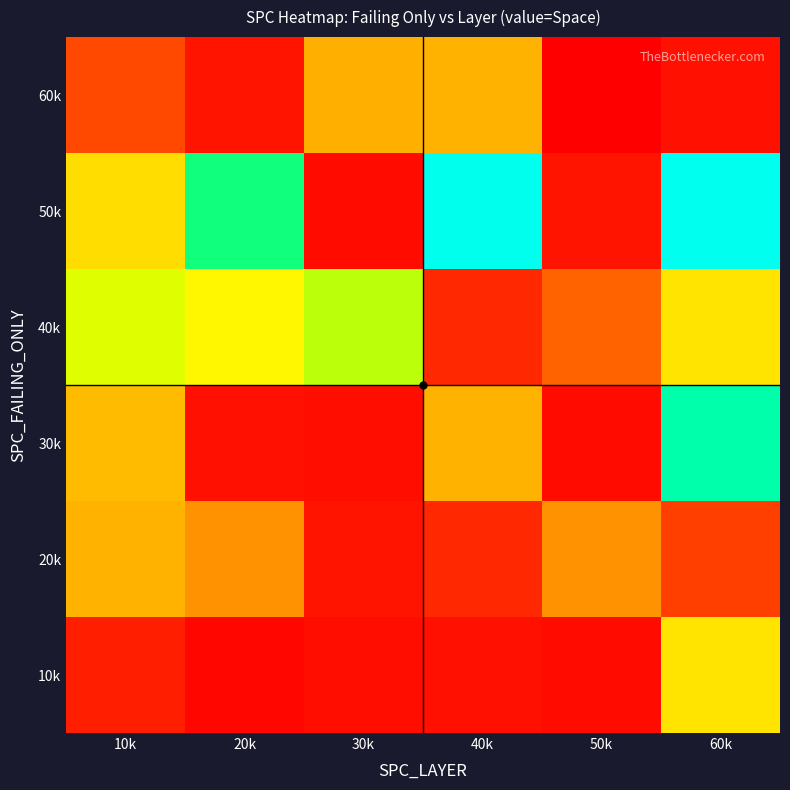

Reading left to right, extract all data points from this chart.

10k: 10k=18	20k=10	30k=12	40k=13	50k=11	60k=84
20k: 10k=68	20k=57	30k=14	40k=21	50k=57	60k=29
30k: 10k=71	20k=13	30k=12	40k=68	50k=11	60k=131
40k: 10k=102	20k=90	30k=109	40k=21	50k=41	60k=84
50k: 10k=82	20k=122	30k=11	40k=161	50k=14	60k=162
60k: 10k=32	20k=14	30k=67	40k=68	50k=7	60k=13